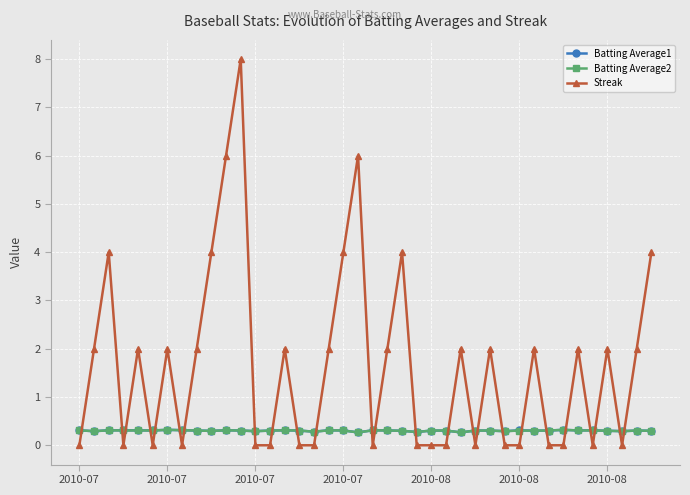

What is the value of the Batting Average2 point at the 25th from the left?

0.3